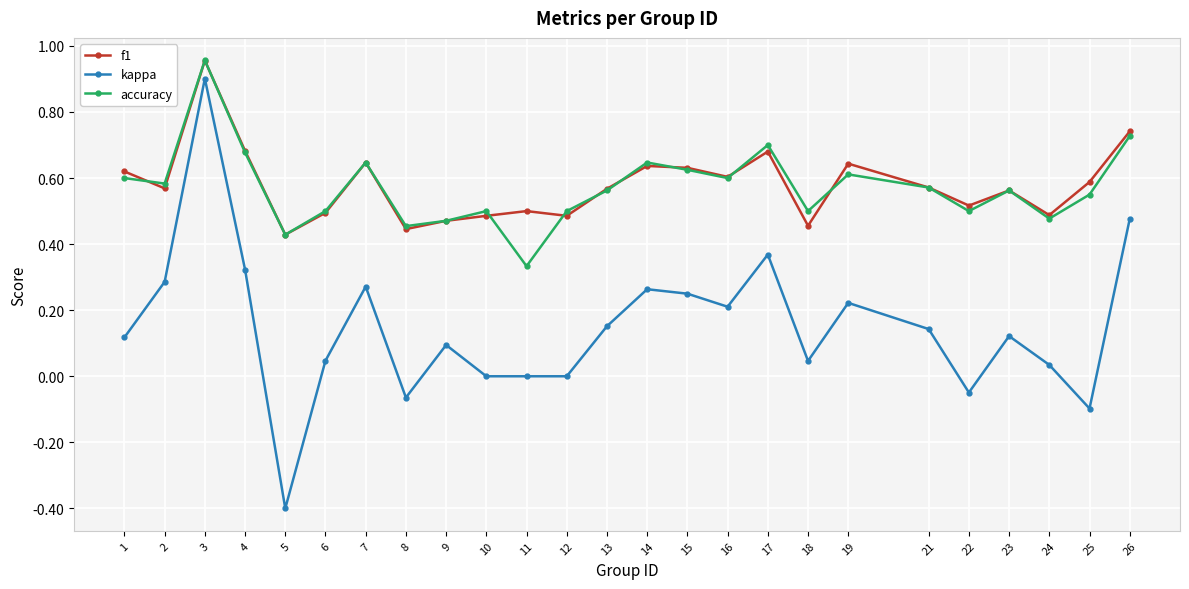

True or false: accuracy and kappa intersect in this chart.

False